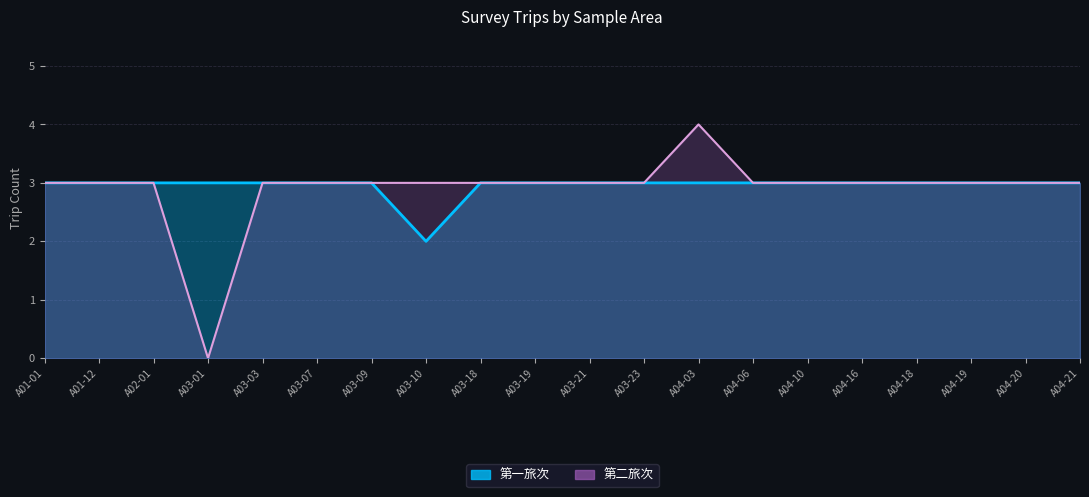

Rank the series at A04-20 from lowest to highest value.

第一旅次, 第二旅次